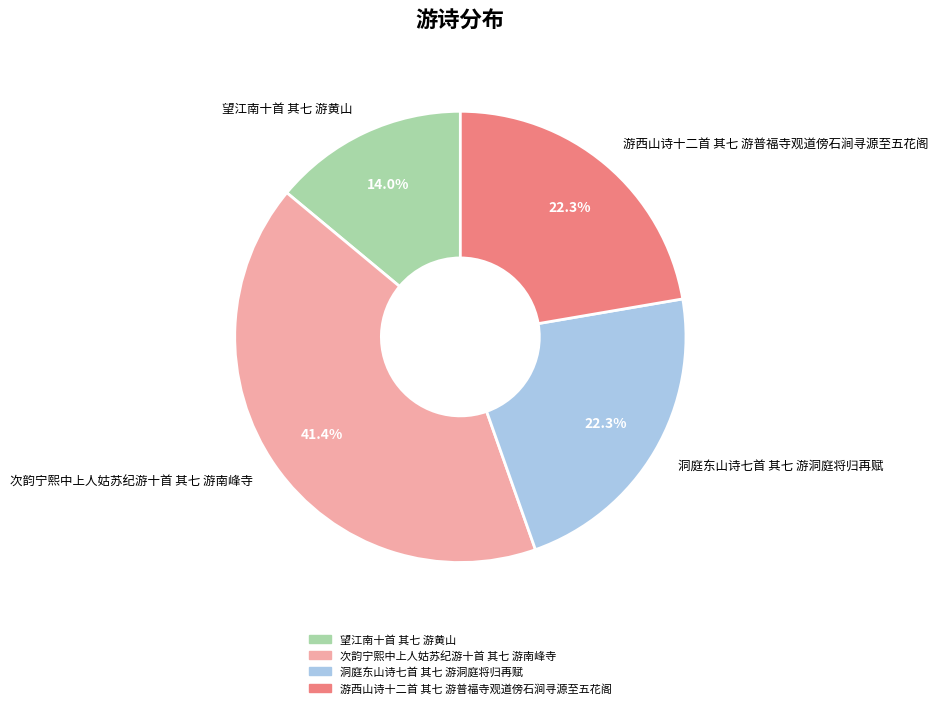

Approximately how many times larger is the value at 望江南十首 其七 游黄山 compared to 洞庭东山诗七首 其七 游洞庭将归再赋?

0.6